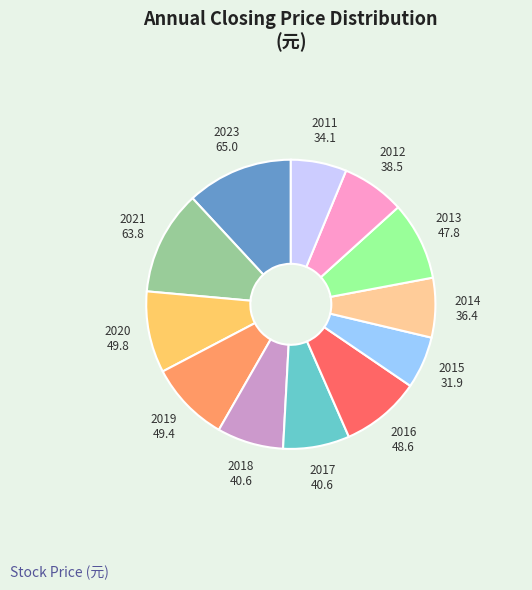

Is there a majority slice in this chart?

No